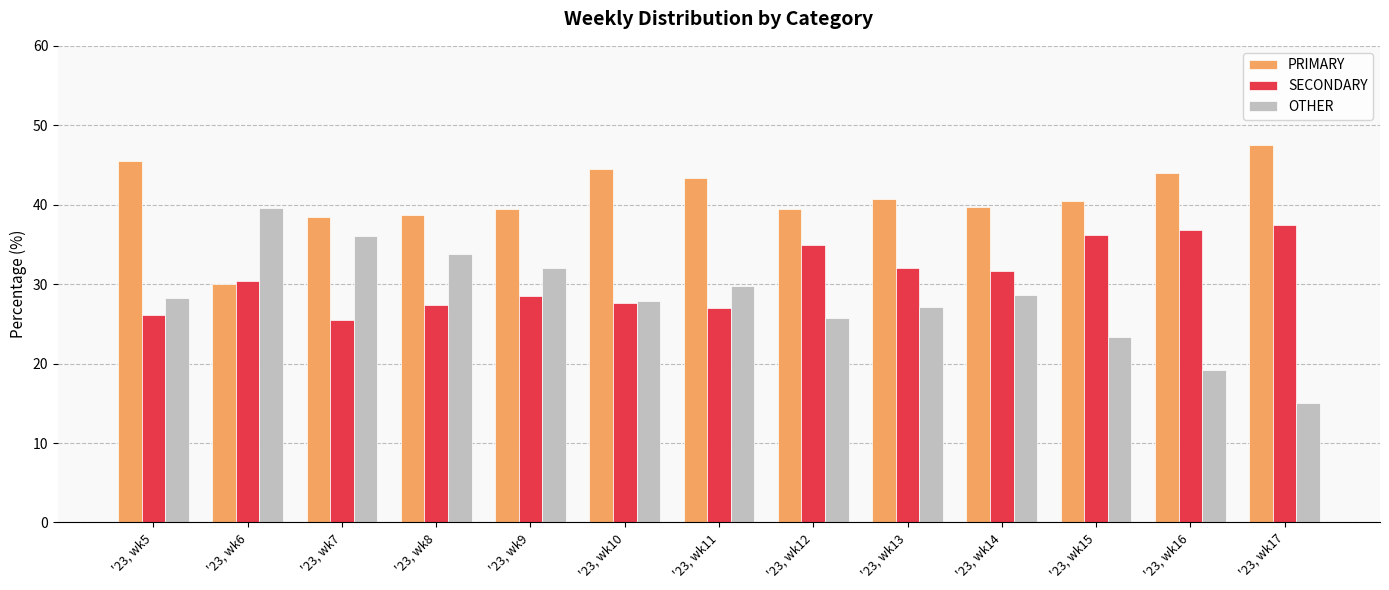

Which series has the largest total across all categories?

PRIMARY